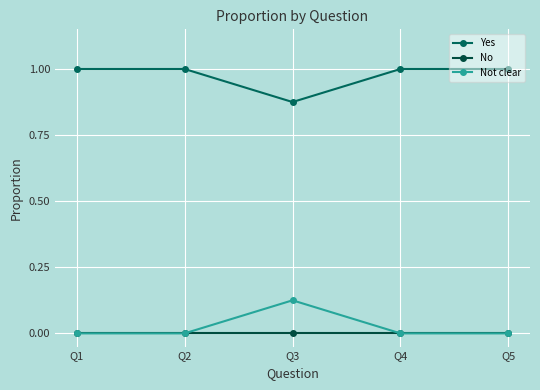

True or false: No has more than 2 points higher than both neighbors.

False